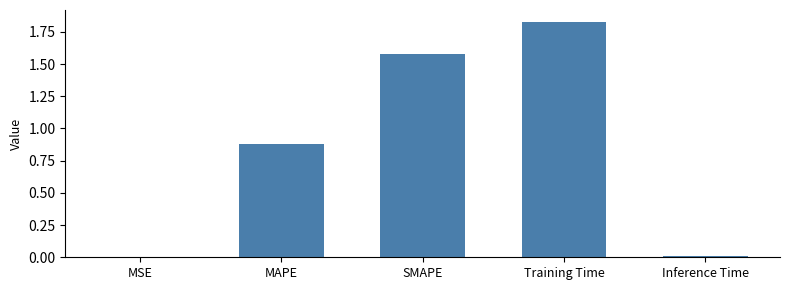

Read the value at MAPE.

0.9